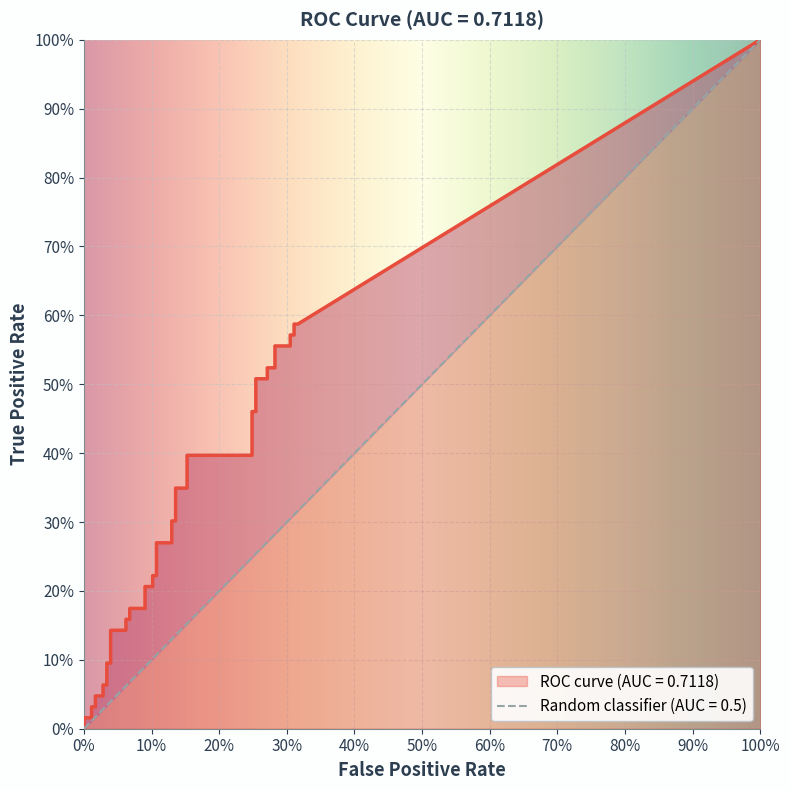

What is the label of the 31st point from the left?

30